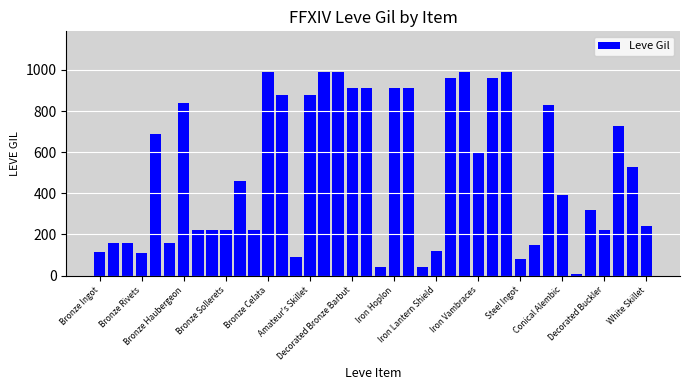

Does the chart contain stacked bars?

No